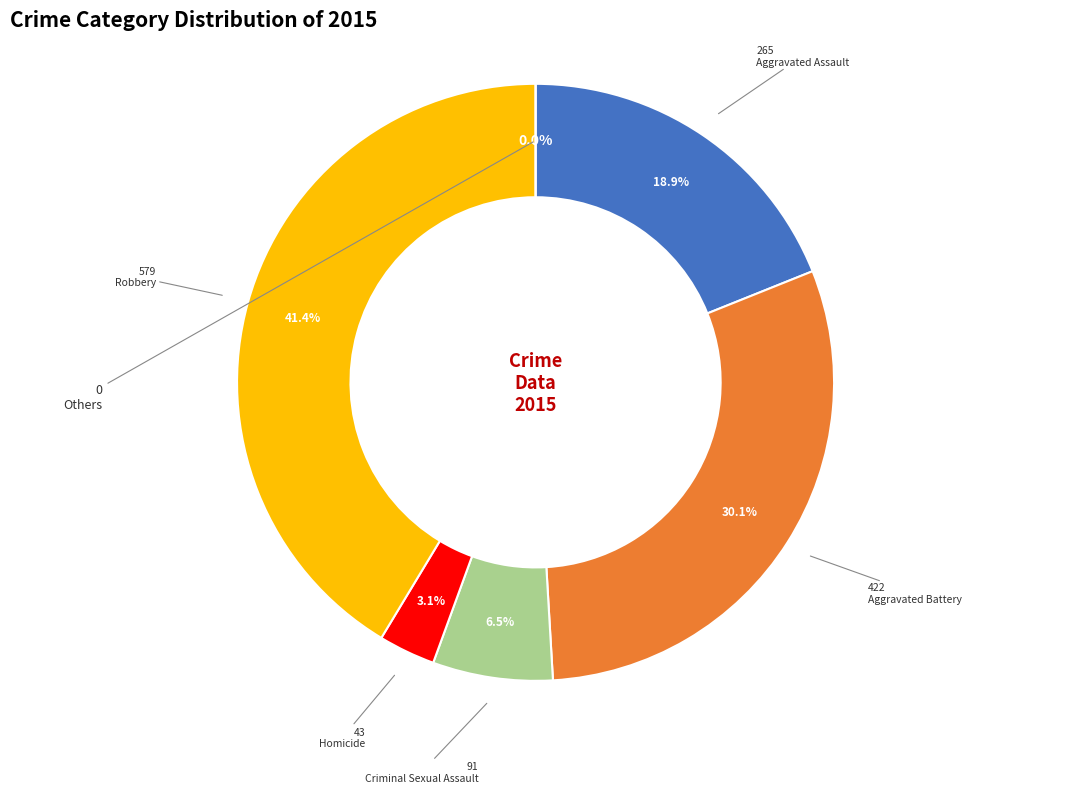

The Aggravated Assault slice represents 4% of the pie. True or false?

False